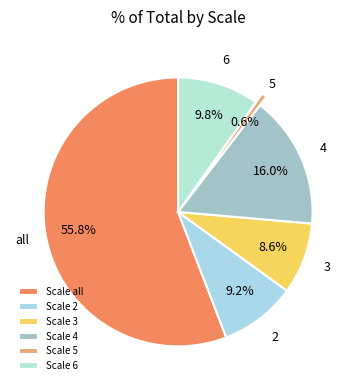

Which category has the biggest portion of the pie?

Scale all